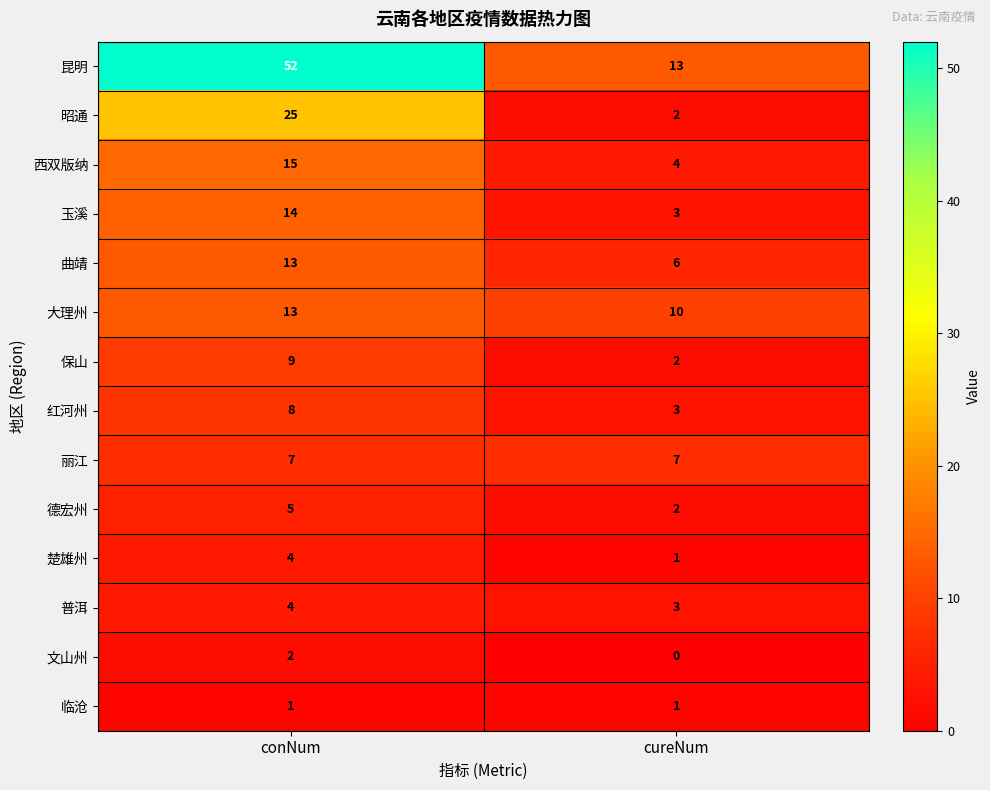

Reading right to left, transcribe all the data shown in this chart.

昆明: 13	52
昭通: 2	25
西双版纳: 4	15
玉溪: 3	14
曲靖: 6	13
大理州: 10	13
保山: 2	9
红河州: 3	8
丽江: 7	7
德宏州: 2	5
楚雄州: 1	4
普洱: 3	4
文山州: 0	2
临沧: 1	1